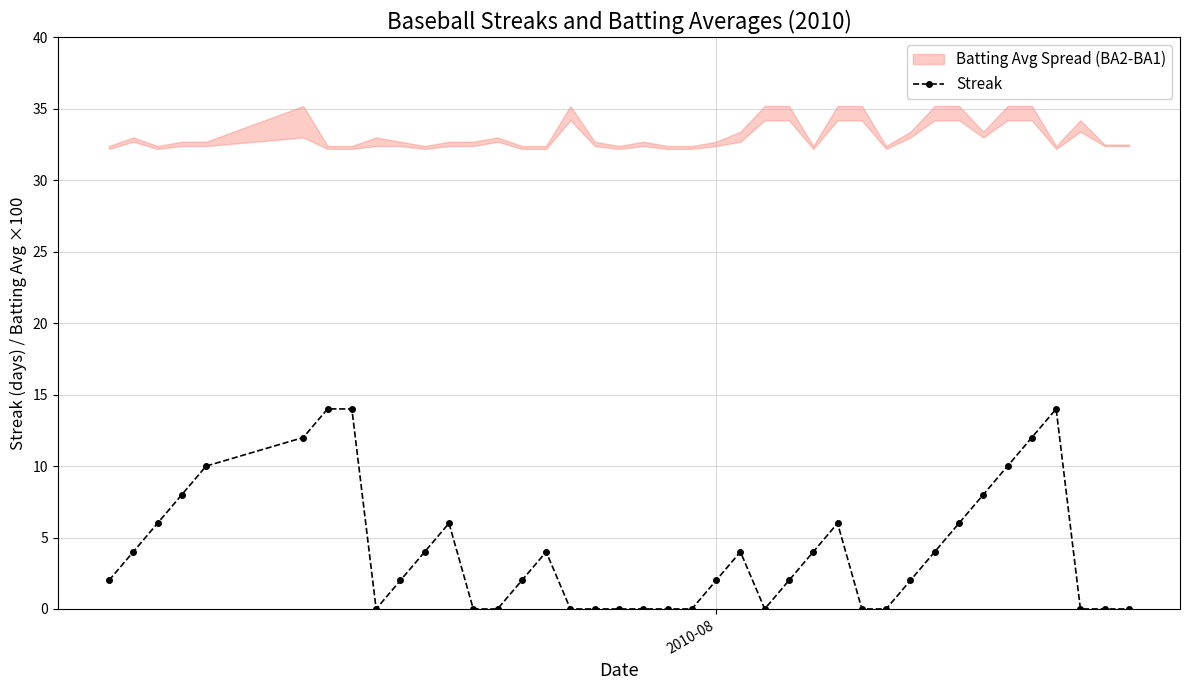

What is the difference between the maximum and minimum values?

14